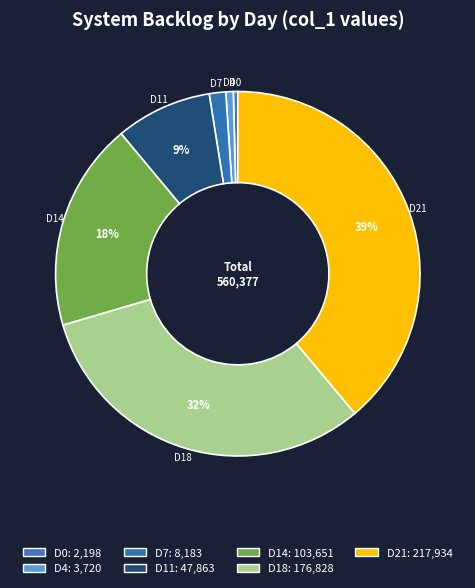

To the nearest percent, what portion does D7 represent?

1%